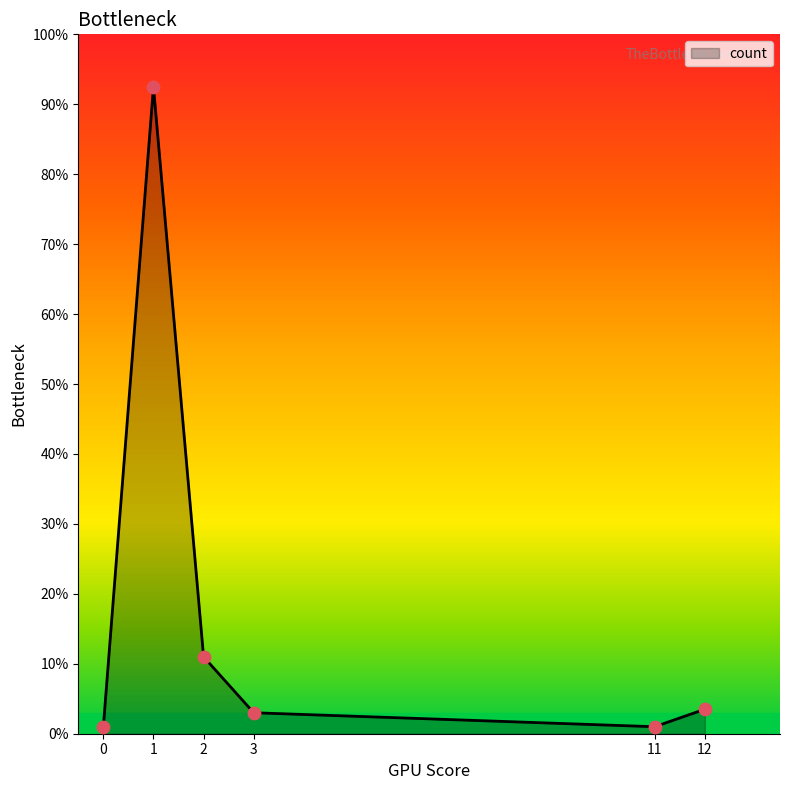

Between 3 and 12, which is larger?

12